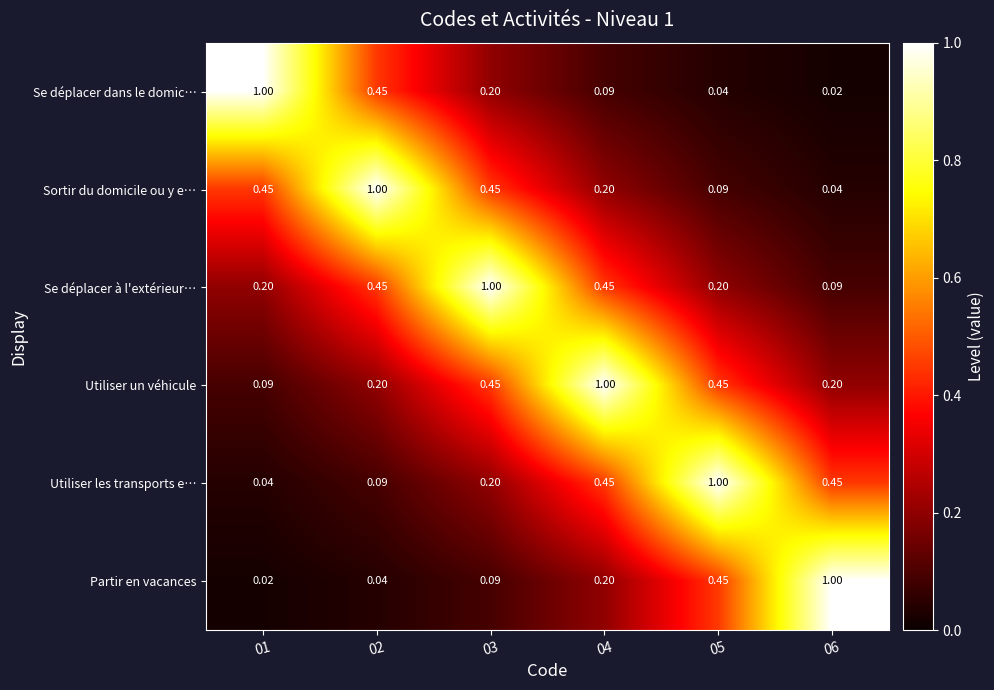

Rank the series at 01 from lowest to highest value.

Partir en vacances, Utiliser les transports e…, Utiliser un véhicule, Se déplacer à l'extérieur…, Sortir du domicile ou y e…, Se déplacer dans le domic…